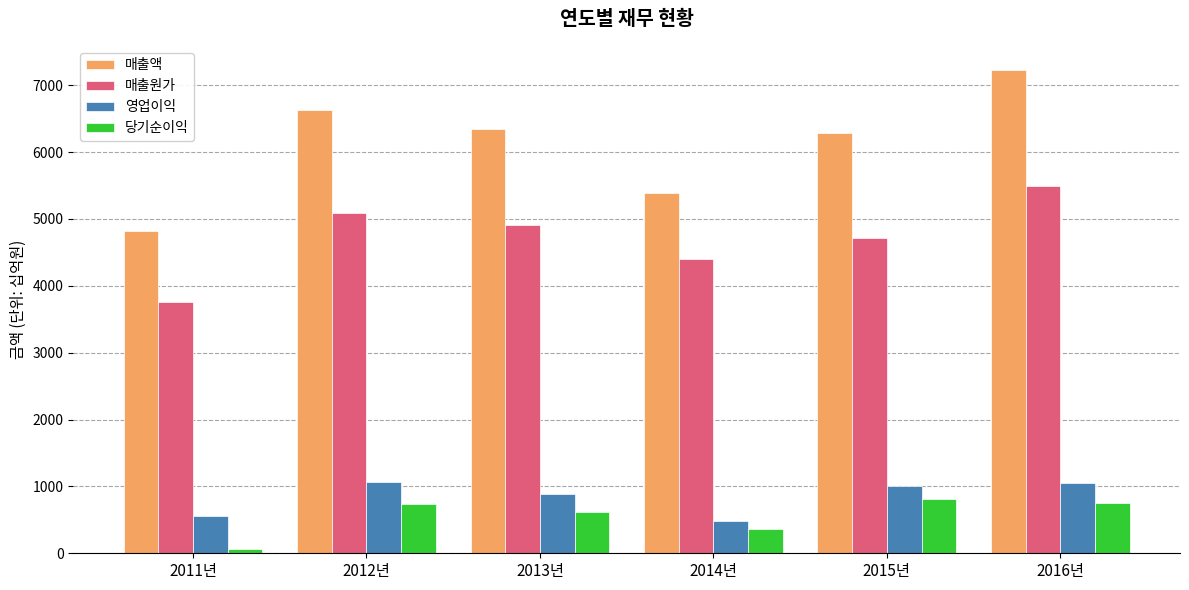

What are all the series names shown in the legend?

매출액, 매출원가, 영업이익, 당기순이익